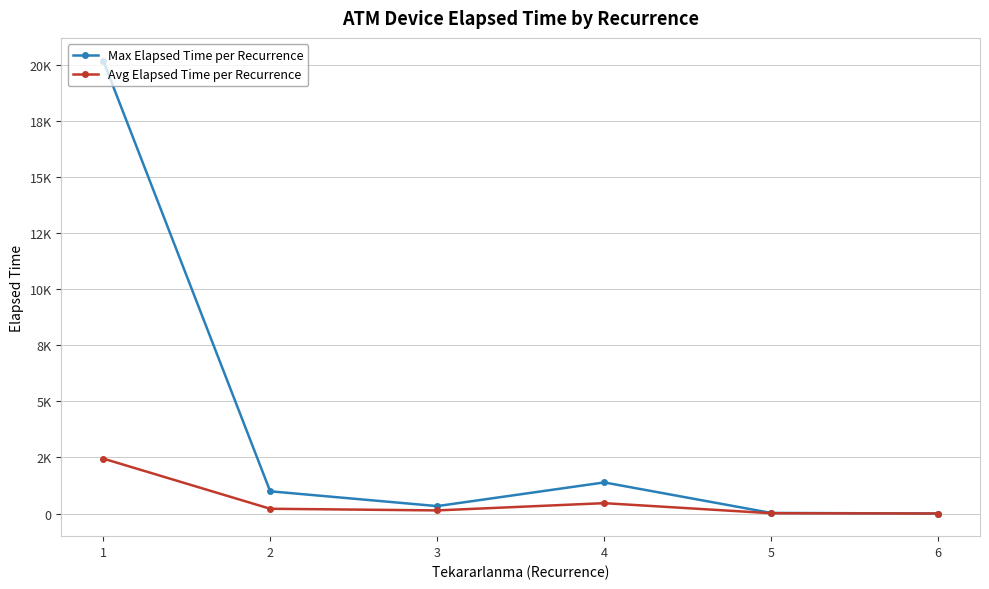

Which series has the widest spread of values?

Max Elapsed Time per Recurrence